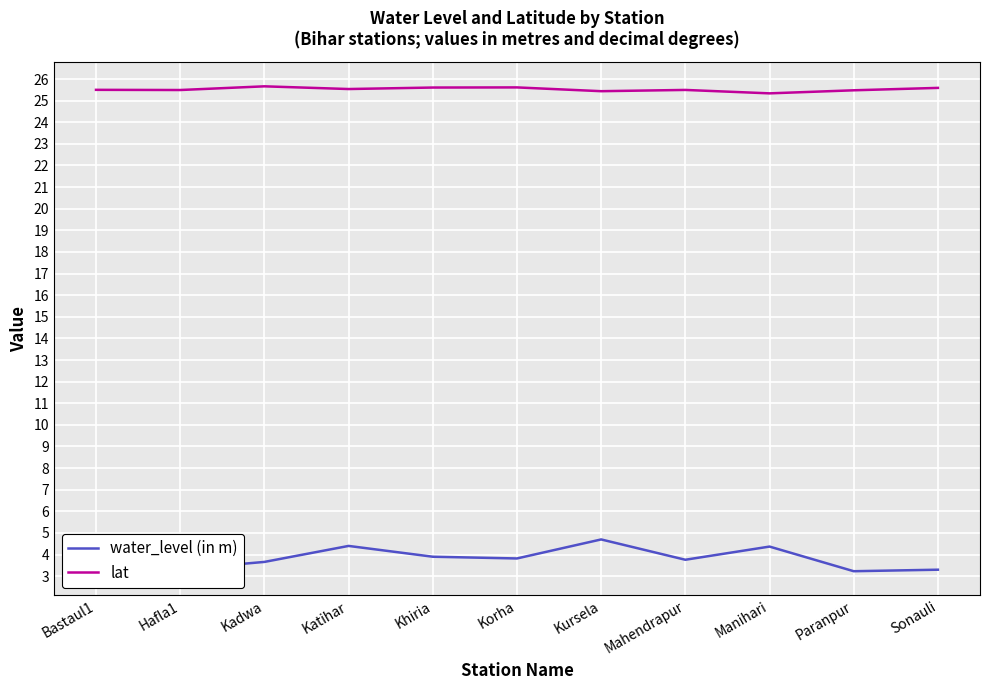

Rank the series by their average value, from highest to lowest.

lat, water_level (in m)